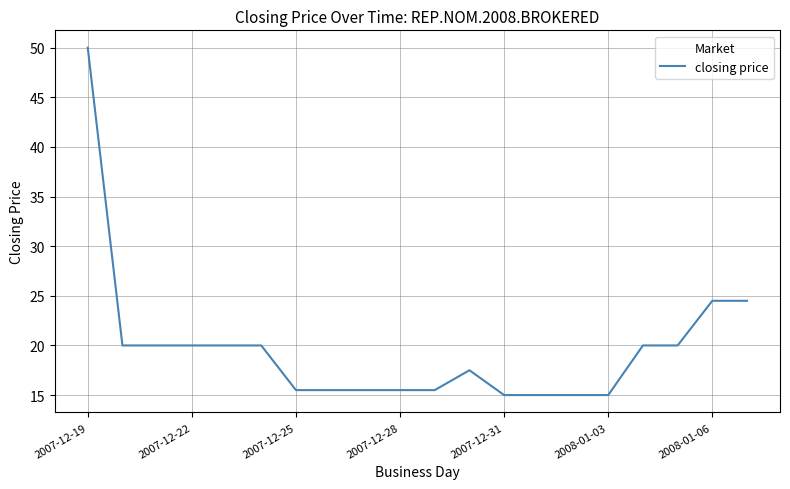

What is the maximum value shown in the chart?

50.0